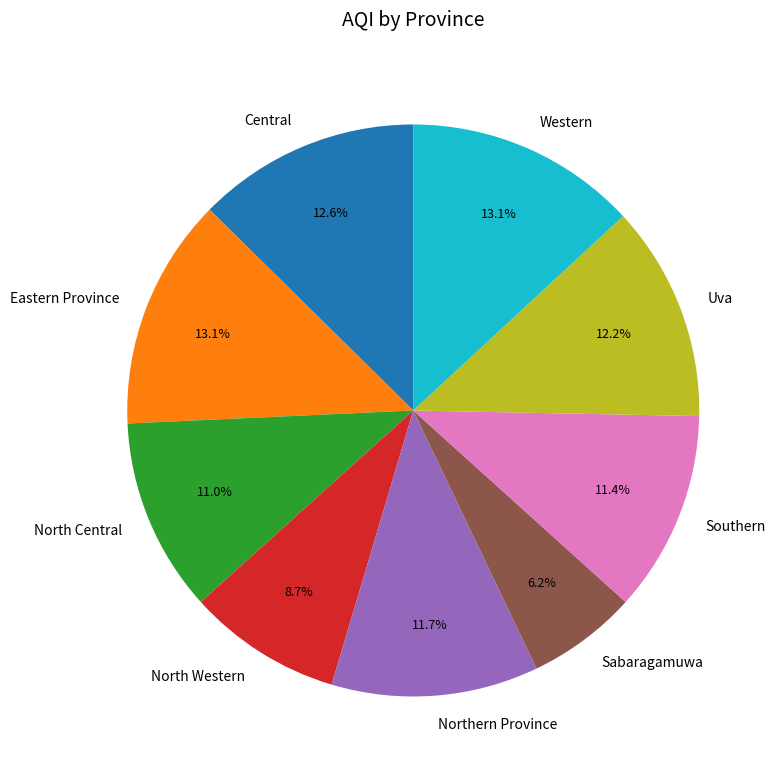

Count the number of slices in the pie.

9